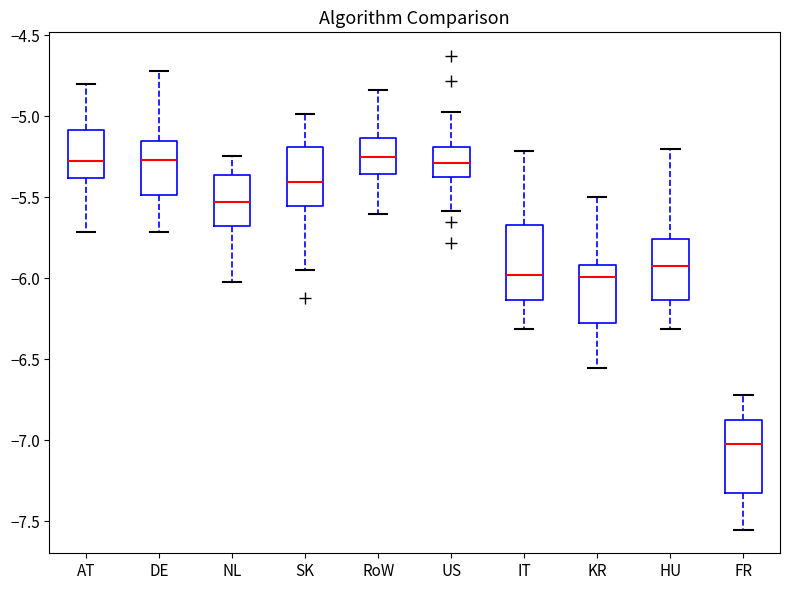

Reading left to right, read every box against the y-axis: the position of its median line, the range the box covers, and the ends of its whiskers. The values are not printed on the chart, so give them approximately, as read against the axis.

AT: median -5.30, box -5.40 to -5.10, whiskers -5.70 to -4.80
DE: median -5.25, box -5.50 to -5.15, whiskers -5.70 to -4.70
NL: median -5.55, box -5.70 to -5.35, whiskers -6.05 to -5.25
SK: median -5.40, box -5.55 to -5.20, whiskers -5.95 to -5.00
RoW: median -5.25, box -5.35 to -5.15, whiskers -5.60 to -4.85
US: median -5.30, box -5.35 to -5.20, whiskers -5.60 to -5.00
IT: median -6.00, box -6.15 to -5.65, whiskers -6.30 to -5.20
KR: median -6.00, box -6.30 to -5.90, whiskers -6.55 to -5.50
HU: median -5.95, box -6.15 to -5.75, whiskers -6.30 to -5.20
FR: median -7.00, box -7.30 to -6.90, whiskers -7.55 to -6.70